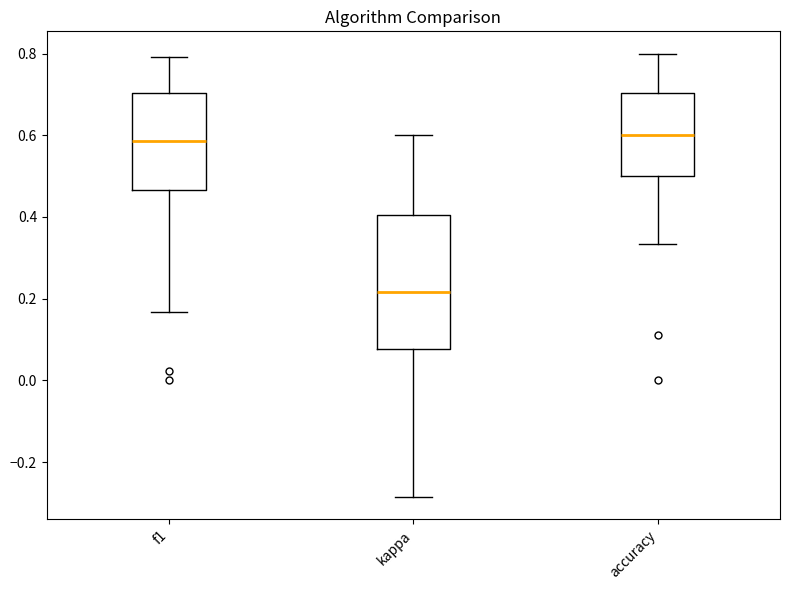

Reading left to right, read every box against the y-axis: the position of its median line, the range the box covers, and the ends of its whiskers. The values are not printed on the chart, so give them approximately, as read against the axis.

f1: median 0.58, box 0.46 to 0.70, whiskers 0.16 to 0.80
kappa: median 0.22, box 0.08 to 0.40, whiskers -0.28 to 0.60
accuracy: median 0.60, box 0.50 to 0.70, whiskers 0.34 to 0.80